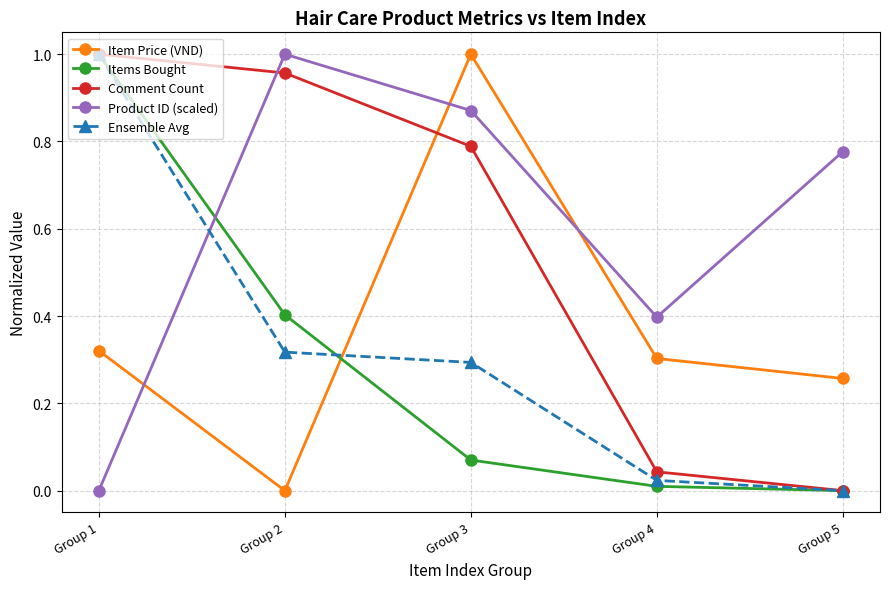

True or false: Item Price (VND) and Items Bought intersect in this chart.

True